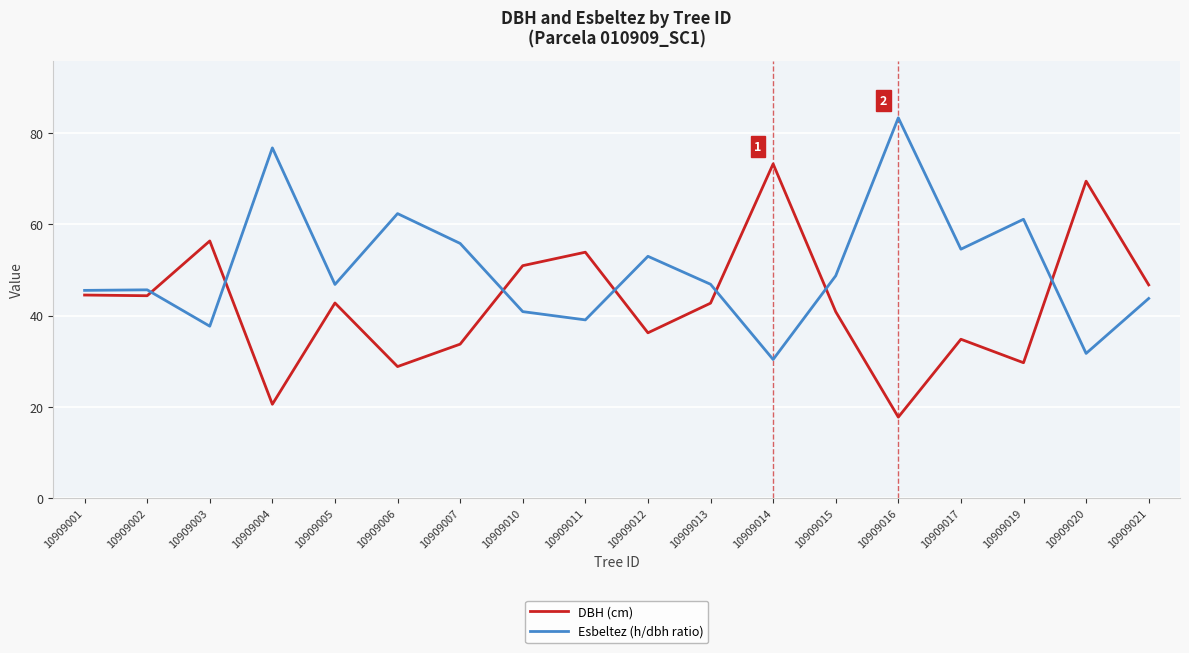

What is the maximum value for DBH (cm)?

73.2